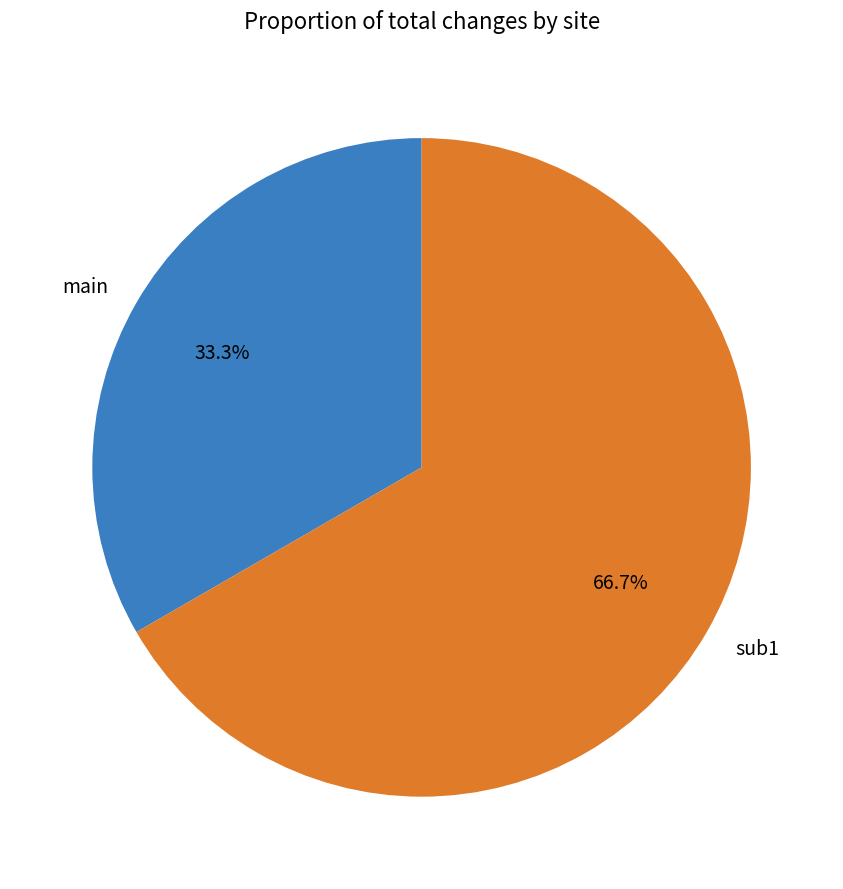

The main slice represents 33% of the pie. True or false?

True